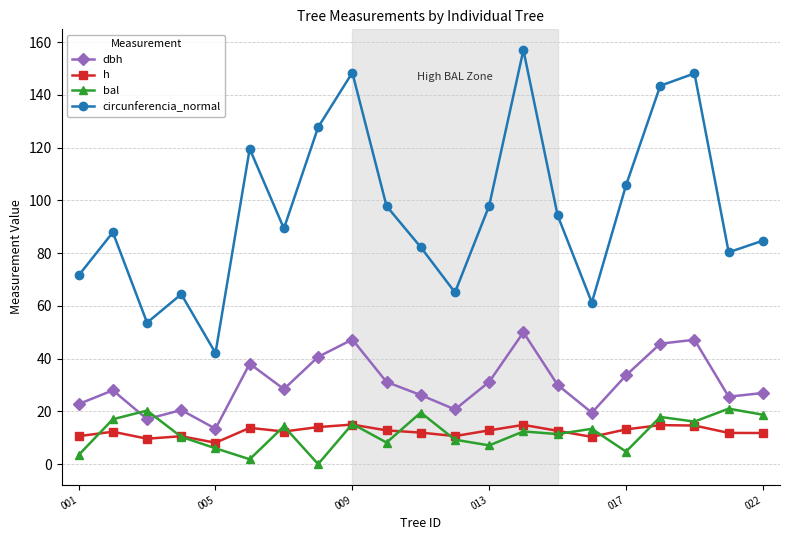

Which series has the widest spread of values?

circunferencia_normal